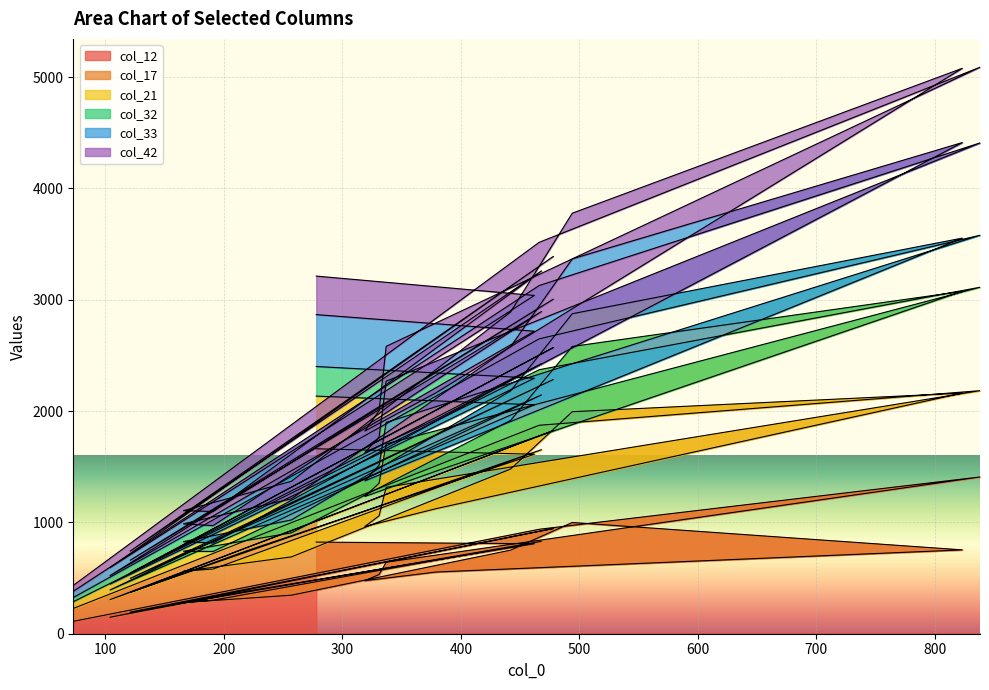

Which category has the highest value across all series?

838